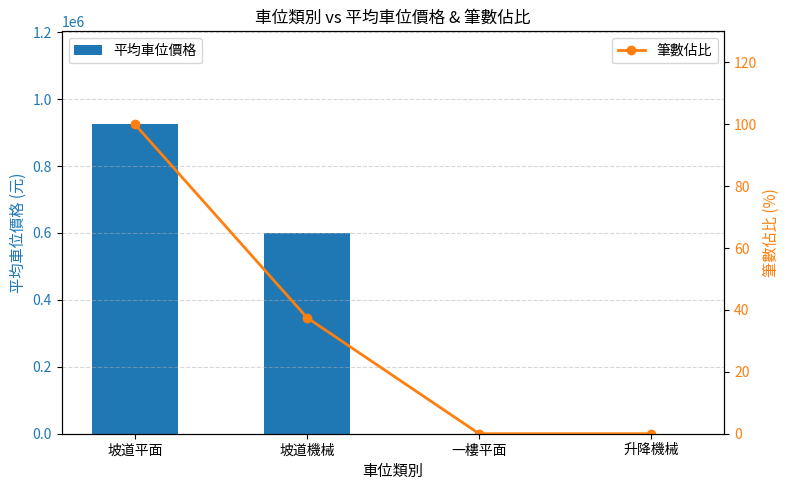

What are all the series names shown in the legend?

平均車位價格, 筆數佔比